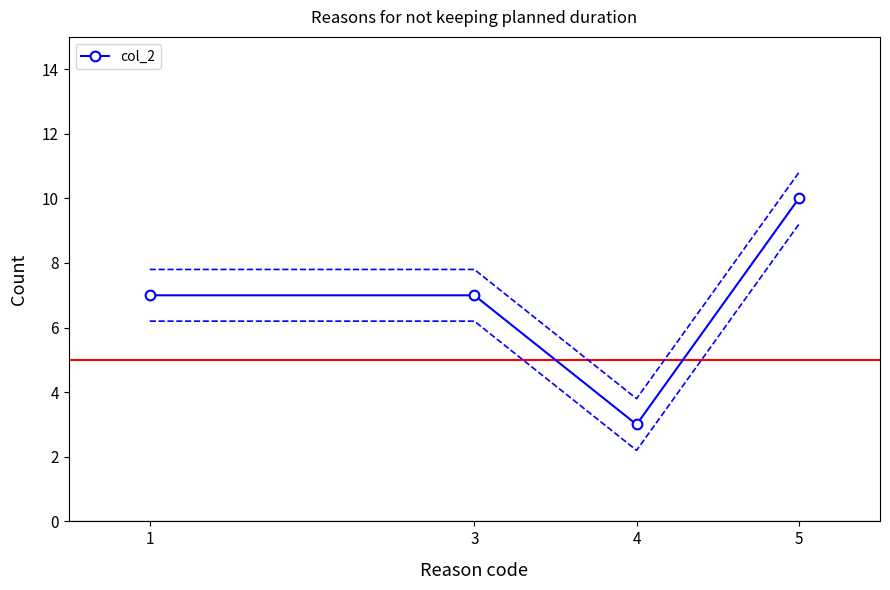

Reading left to right, what are all the values shown in this chart?

1=7	3=7	4=3	5=10